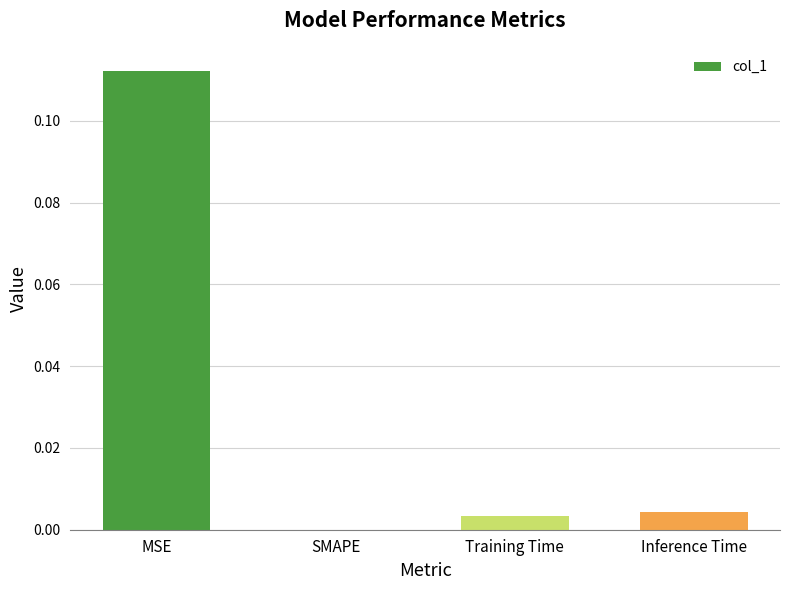

At which category does the chart reach its peak across all series?

MSE